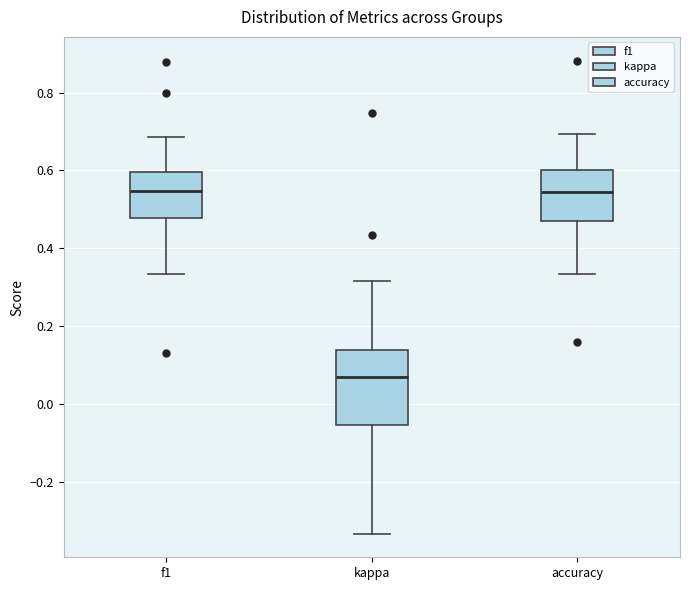

Reading left to right, read every box against the y-axis: the position of its median line, the range the box covers, and the ends of its whiskers. The values are not printed on the chart, so give them approximately, as read against the axis.

f1: median 0.54, box 0.48 to 0.60, whiskers 0.34 to 0.68
kappa: median 0.06, box -0.06 to 0.14, whiskers -0.34 to 0.32
accuracy: median 0.54, box 0.48 to 0.60, whiskers 0.34 to 0.70